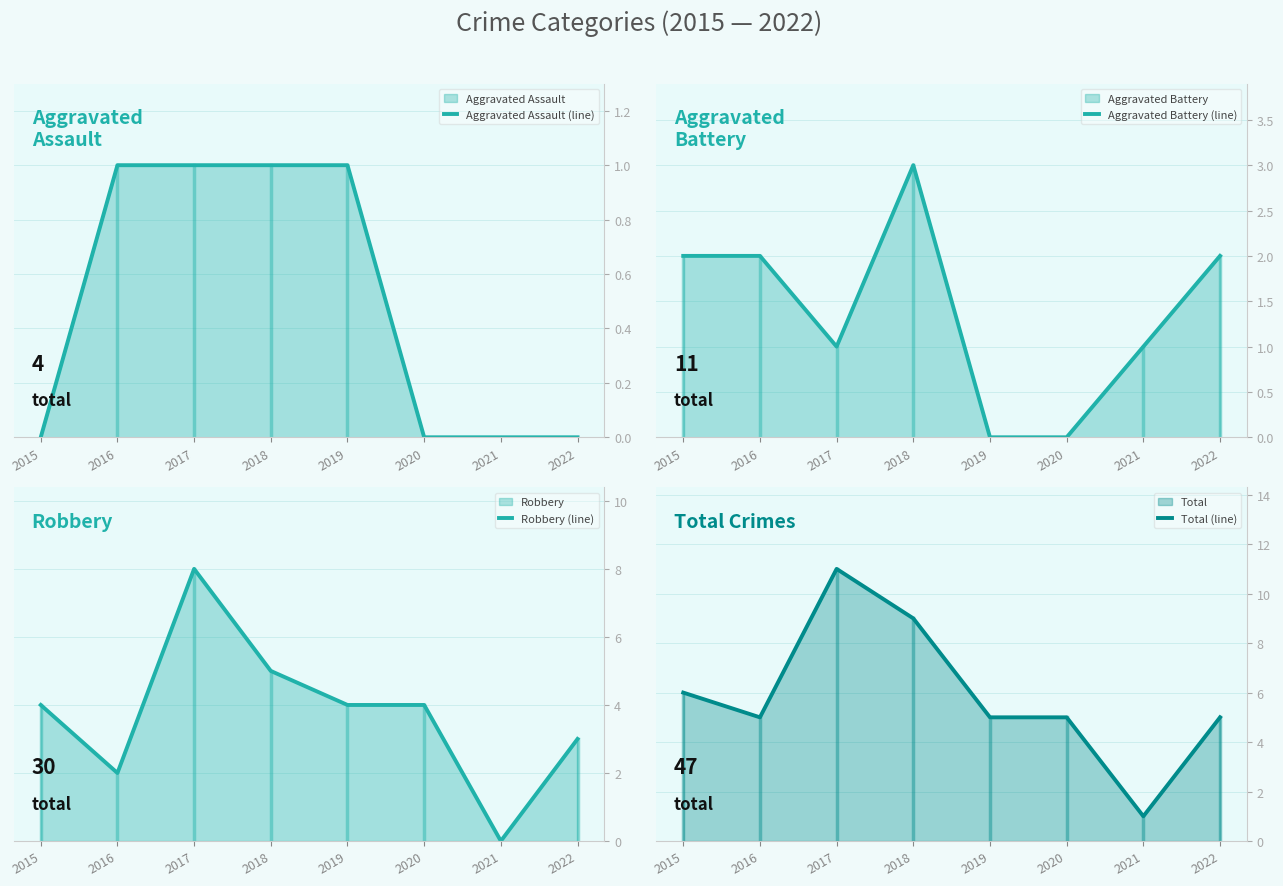

True or false: Robbery (line) and Aggravated Assault (line) cross at least once.

False